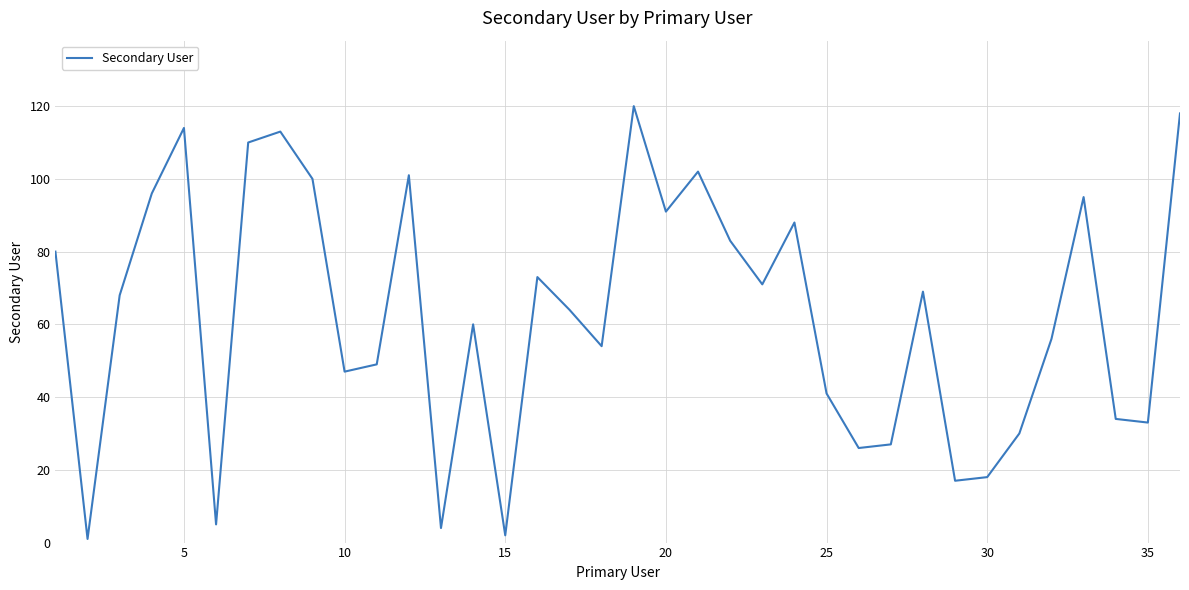

What is the difference between the maximum and minimum values?

119